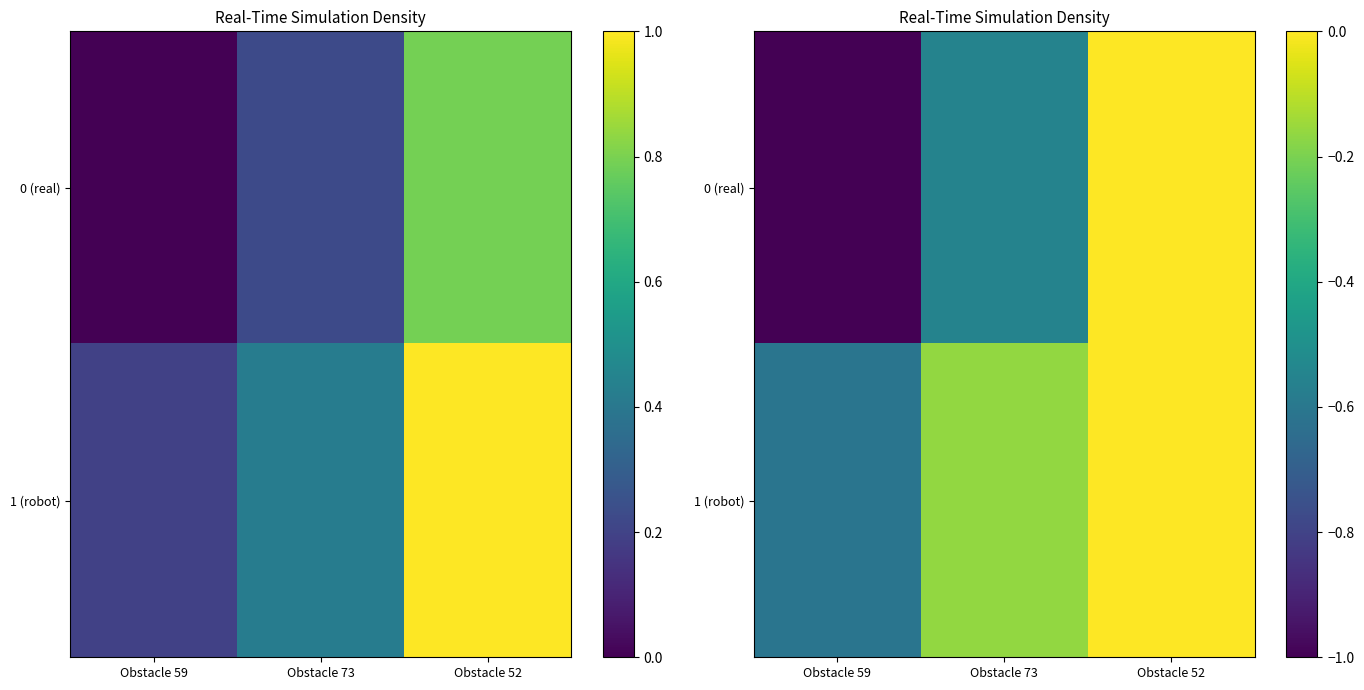

At which label does 1 (robot) reach its minimum?

Obstacle 59